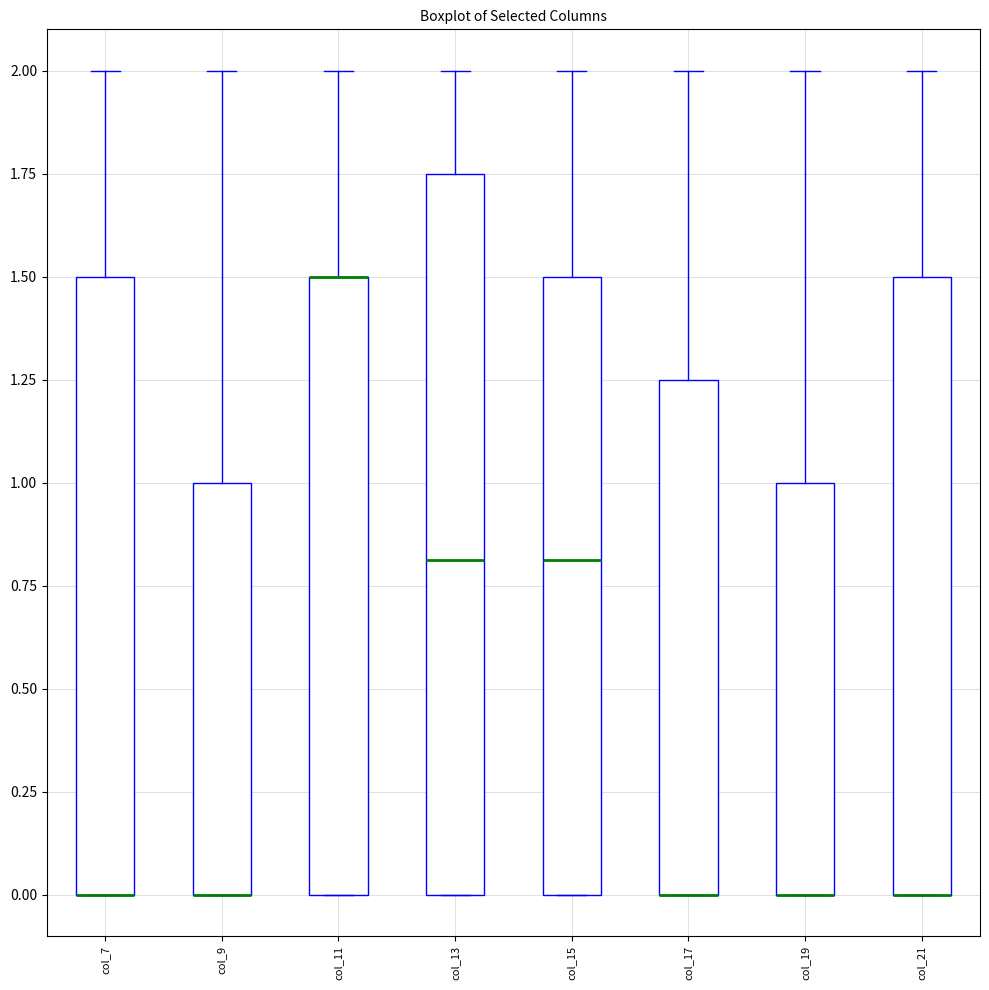

Reading left to right, read every box against the y-axis: the position of its median line, the range the box covers, and the ends of its whiskers. The values are not printed on the chart, so give them approximately, as read against the axis.

col_7: median 0.00 (drawn on the box's lower edge), box 0.00 to 1.50, whiskers 0.00 to 2.00
col_9: median 0.00 (drawn on the box's lower edge), box 0.00 to 1.00, whiskers 0.00 to 2.00
col_11: median 1.50 (drawn on the box's upper edge), box 0.00 to 1.50, whiskers 0.00 to 2.00
col_13: median 0.80, box 0.00 to 1.75, whiskers 0.00 to 2.00
col_15: median 0.80, box 0.00 to 1.50, whiskers 0.00 to 2.00
col_17: median 0.00 (drawn on the box's lower edge), box 0.00 to 1.25, whiskers 0.00 to 2.00
col_19: median 0.00 (drawn on the box's lower edge), box 0.00 to 1.00, whiskers 0.00 to 2.00
col_21: median 0.00 (drawn on the box's lower edge), box 0.00 to 1.50, whiskers 0.00 to 2.00